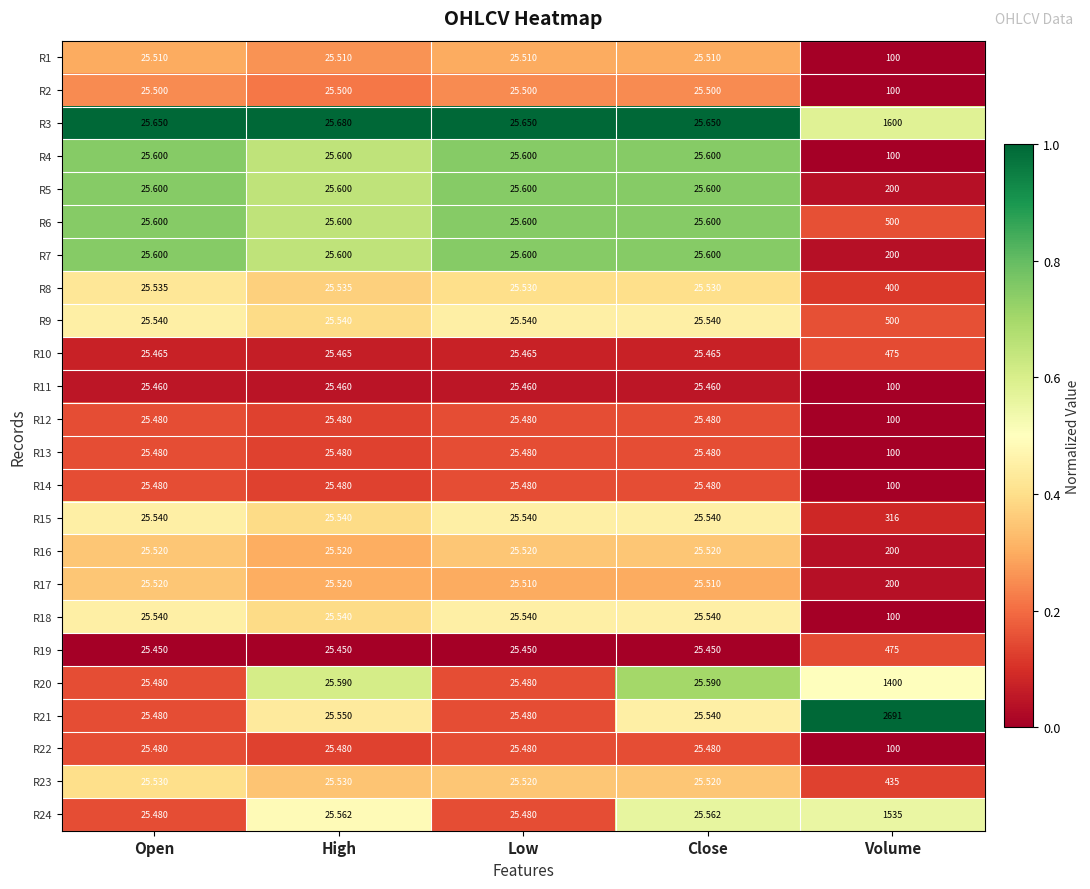

At which category is the sum across all series the highest?

Volume